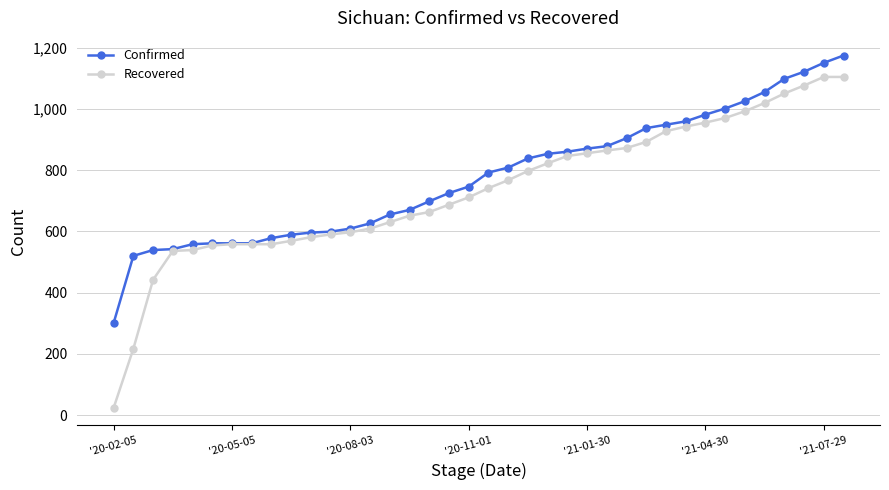

Which series has the widest spread of values?

Recovered